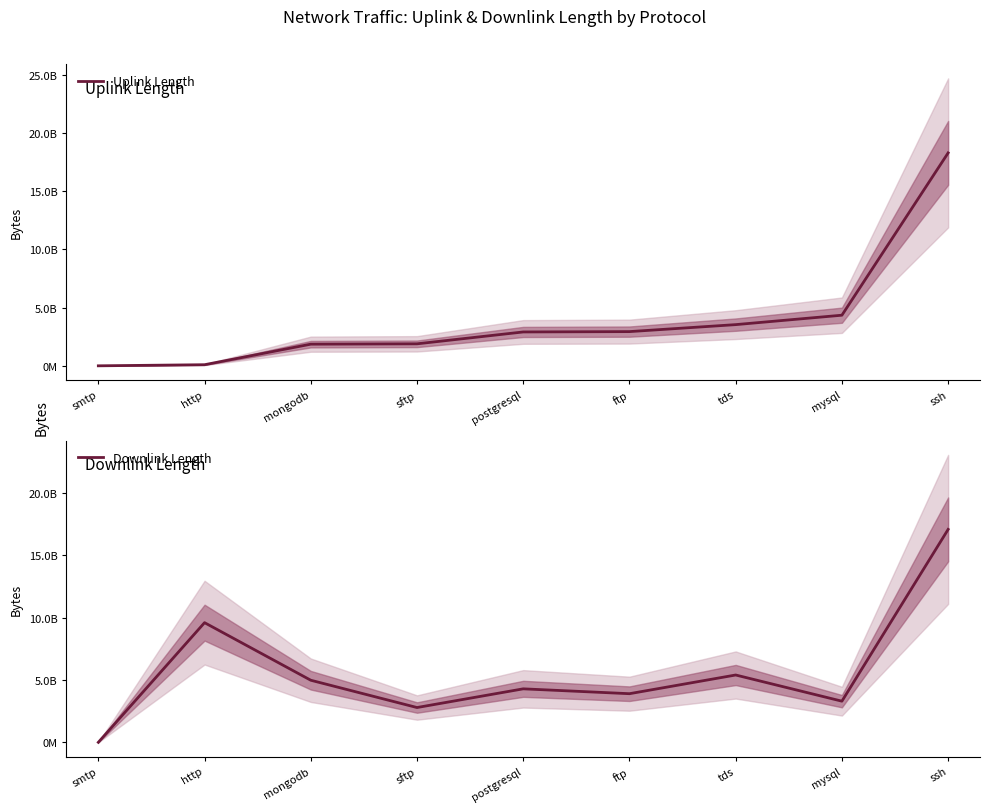

What is the spread (max minus min) of values at ftp?

960111969